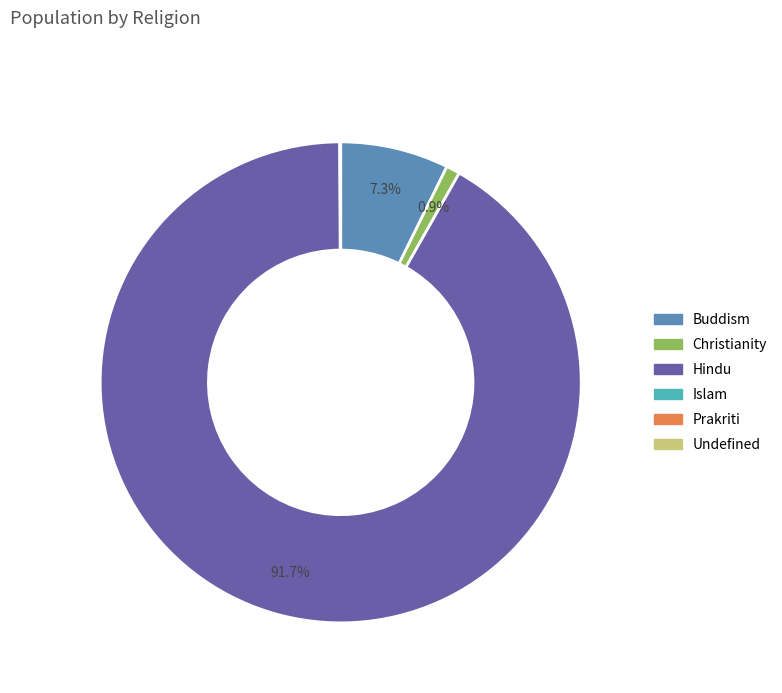

Which slice is the largest?

Hindu